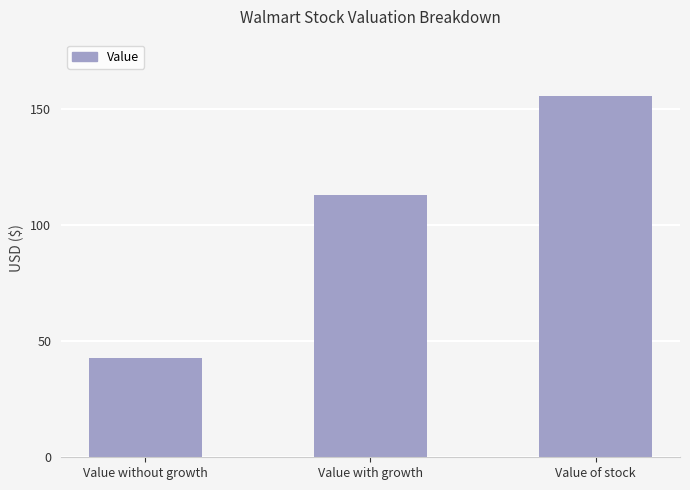

How many categories are shown in the chart?

3